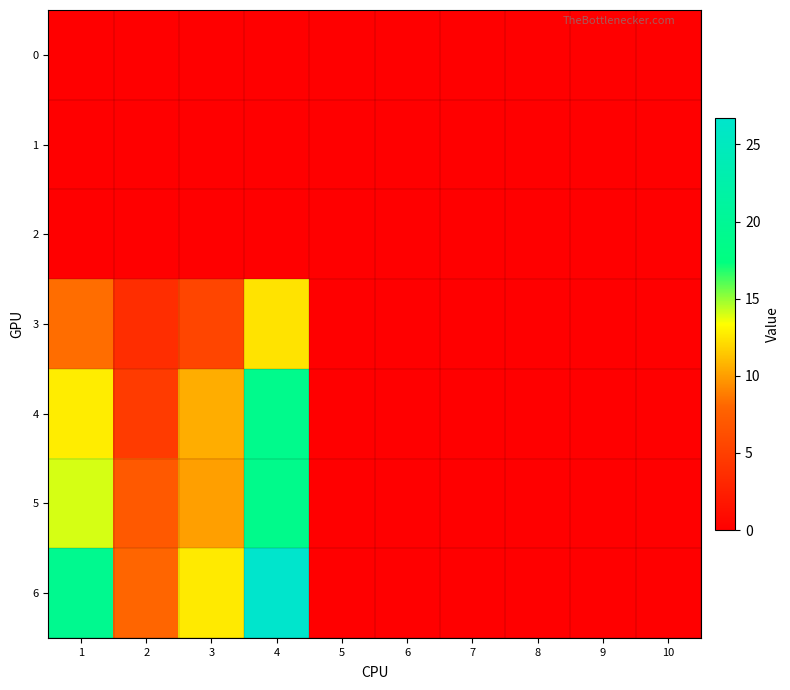

List the series in order of their peak value, lowest first.

0, 1, 2, 3, 5, 4, 6